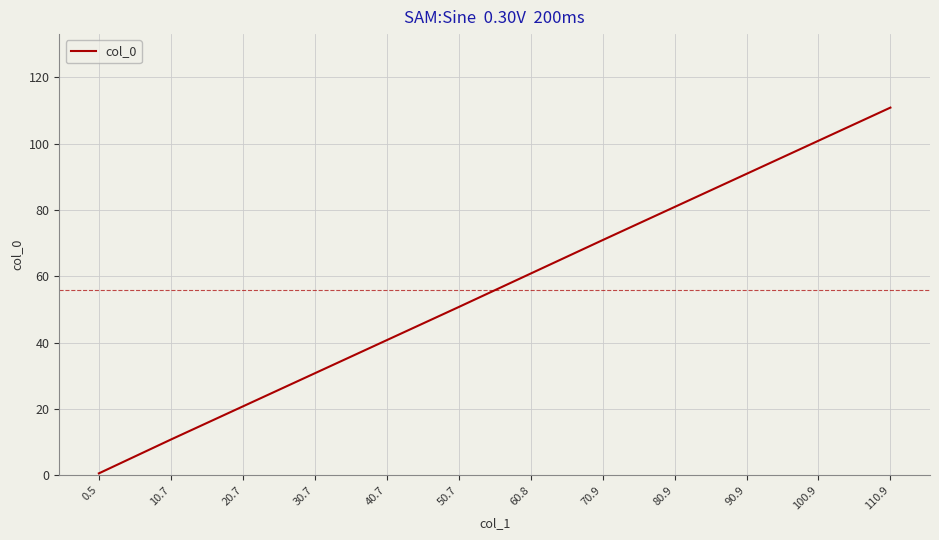

Which category has the lowest value across all series?

0.5